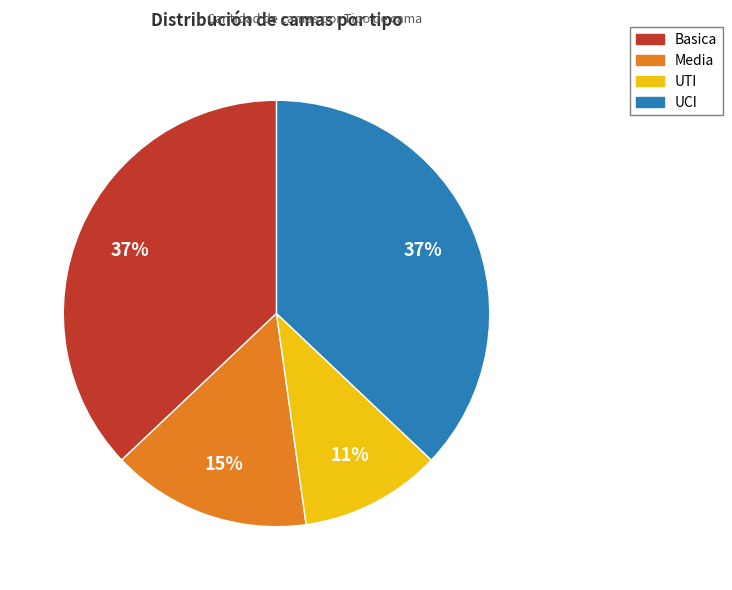

What is the smallest slice in the pie chart?

UTI